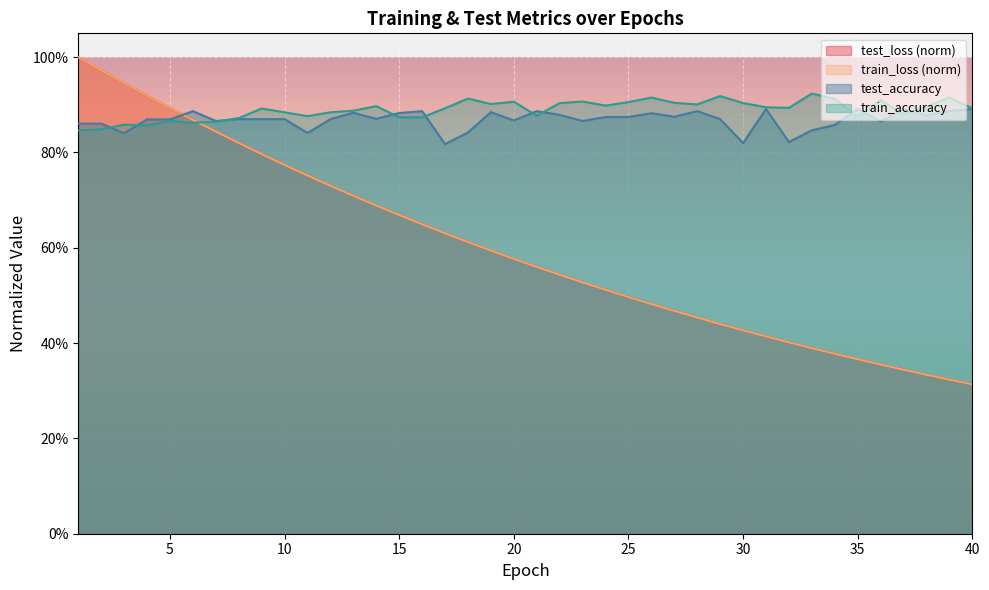

What is the difference between the train_loss values at 16 and 37?

0.3